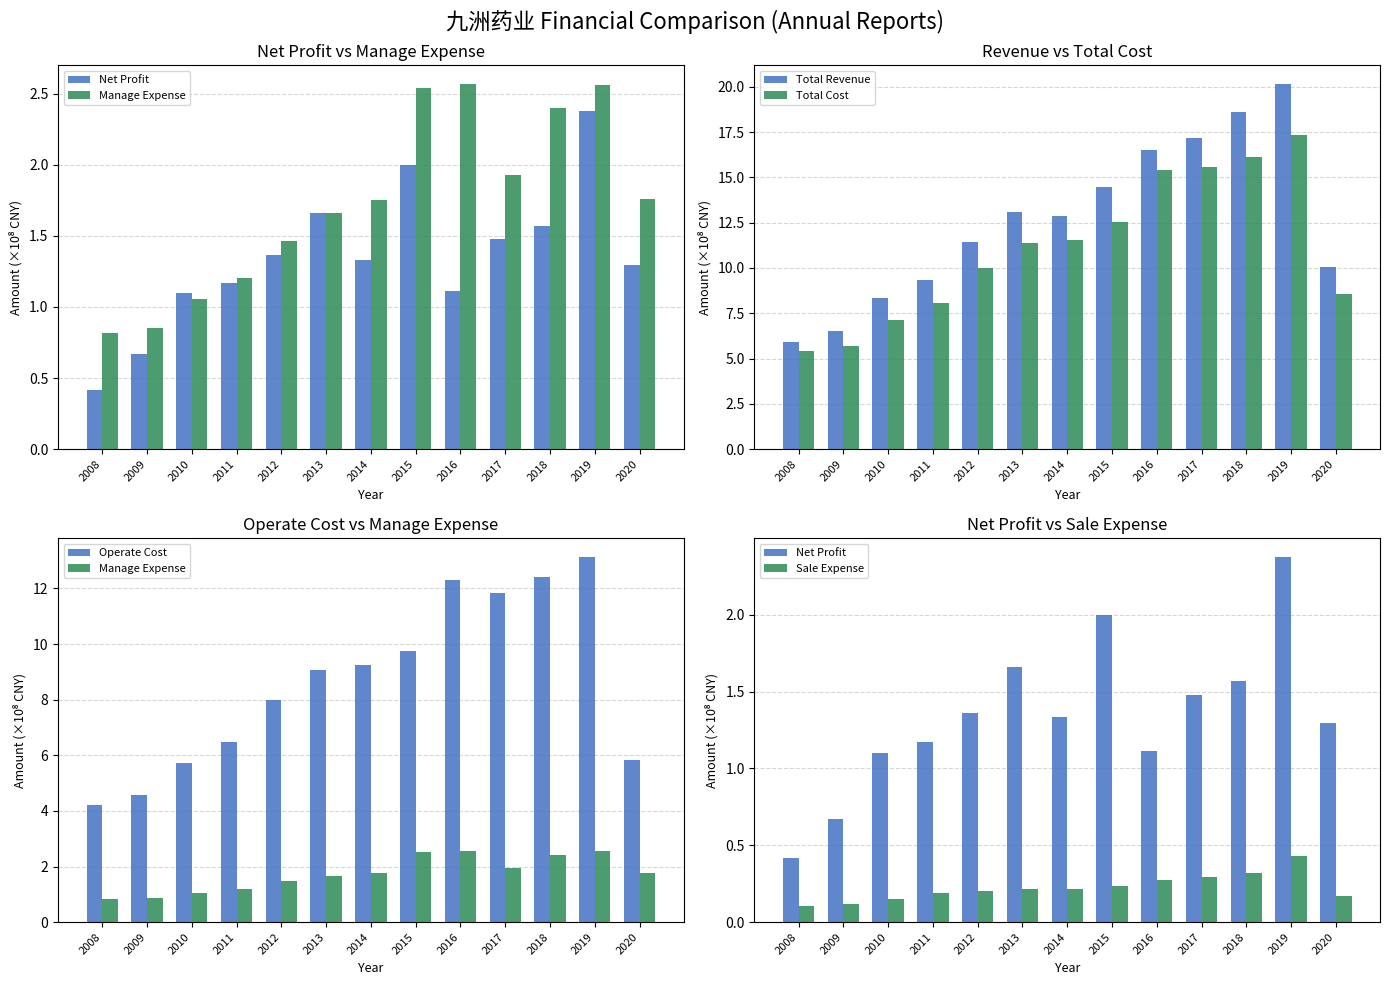

What is the sum of all Operate Cost values?

112.6